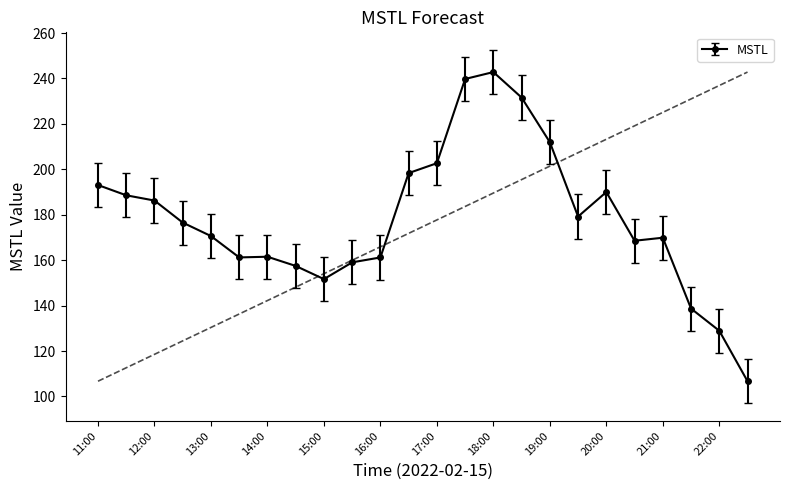

What is the value of the 16th point from the left?

231.6